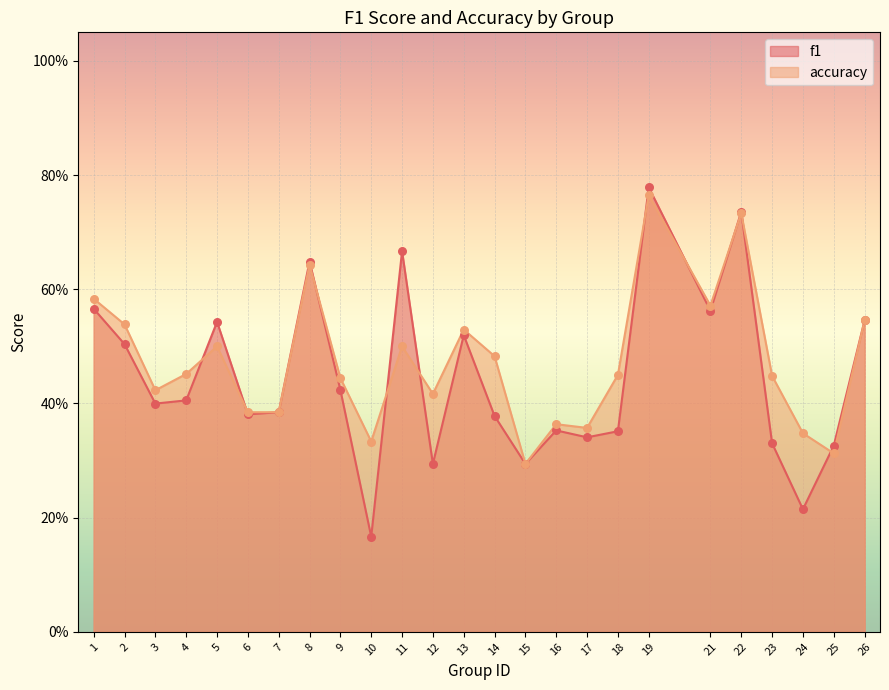

Which series reaches the minimum Y coordinate?

f1